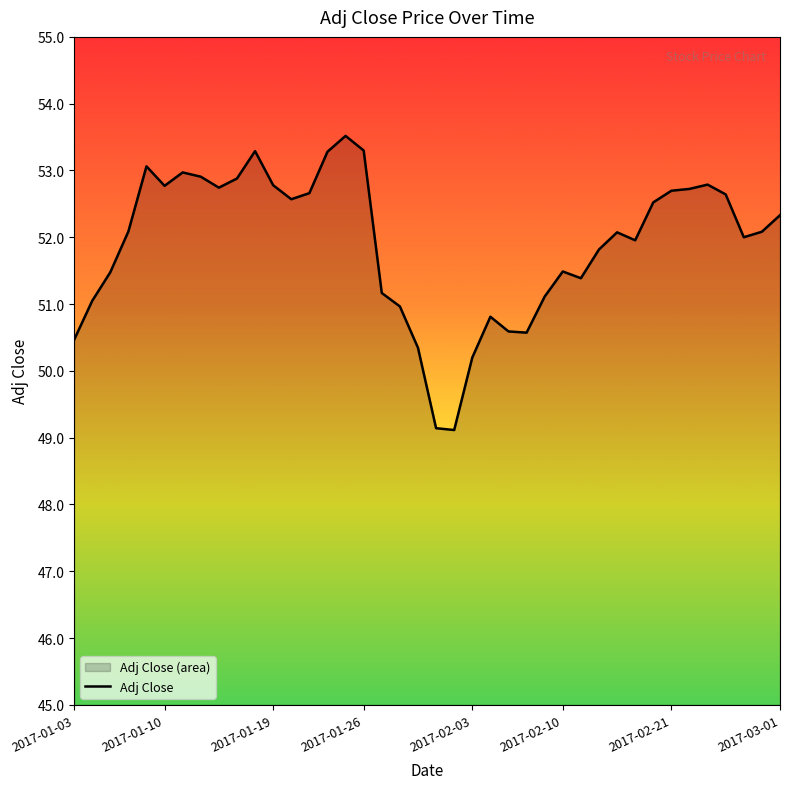

Reading left to right, extract all data points from this chart.

50.5	51.0	51.5	52.1	53.1	52.8	53.0	52.9	52.7	52.9	53.3	52.8	52.6	52.7	53.3	53.5	53.3	51.2	51.0	50.3	49.1	49.1	50.2	50.8	50.6	50.6	51.1	51.5	51.4	51.8	52.1	52.0	52.5	52.7	52.7	52.8	52.6	52.0	52.1	52.3